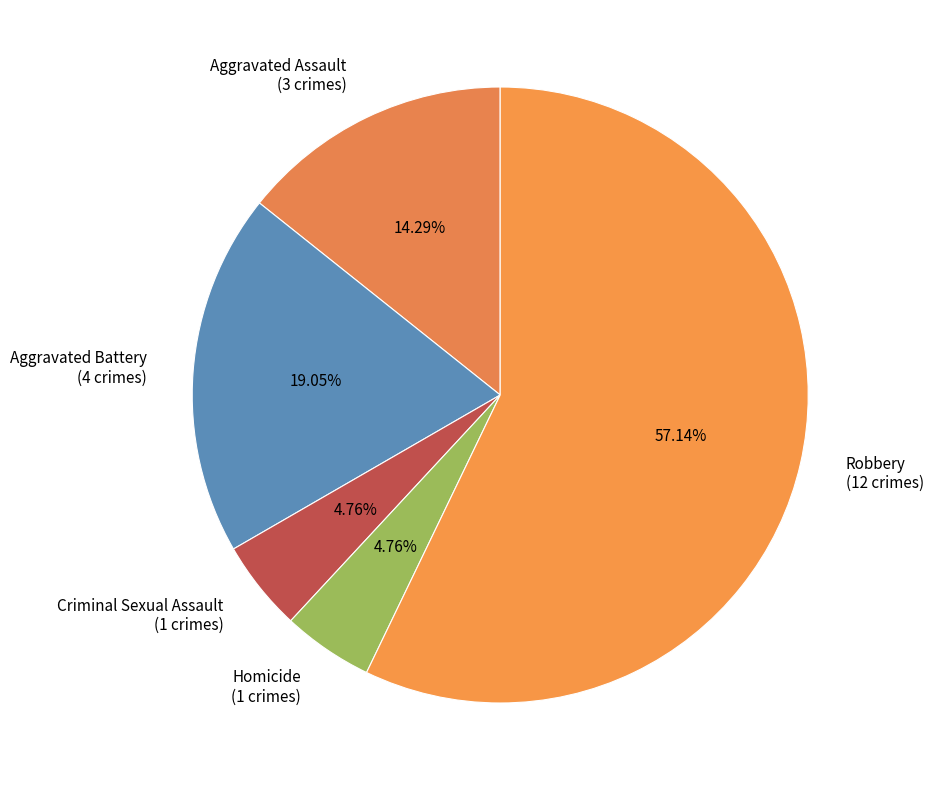

Does any single category account for the majority?

Yes